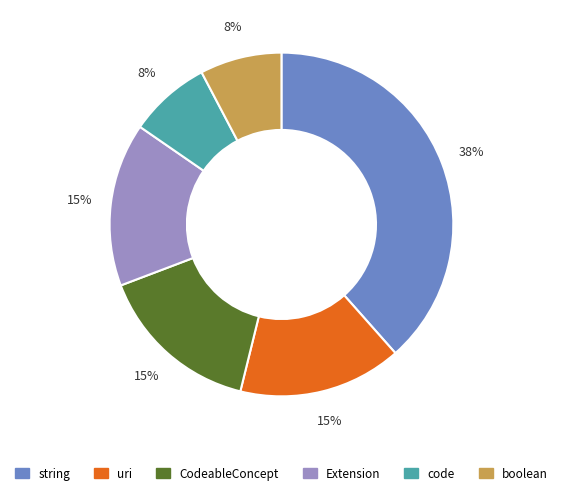

Is there a majority slice in this chart?

No